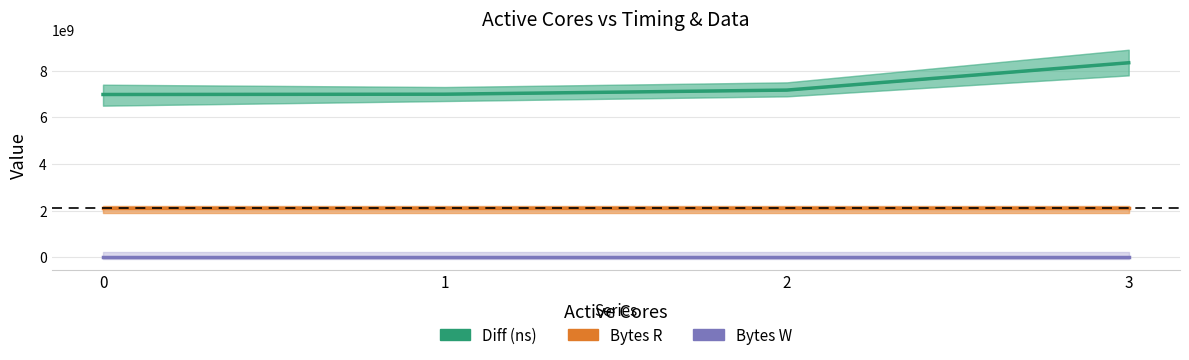

What is the total value across all series at 2?

9266291040